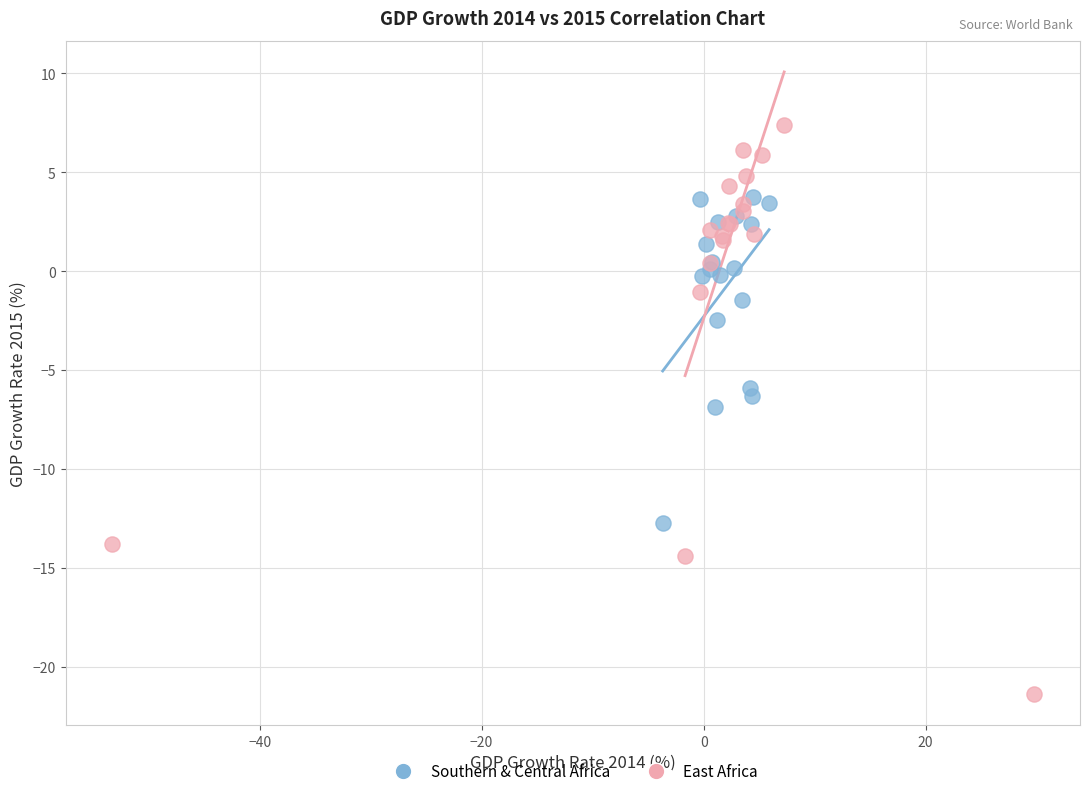

Which series reaches the maximum Y coordinate?

East Africa